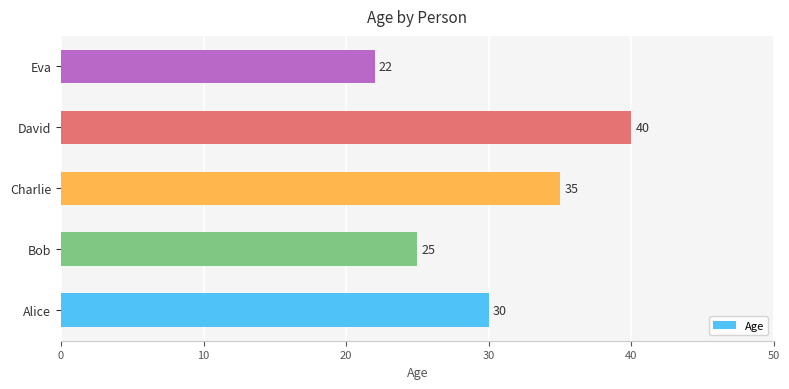

Rank the categories by value from highest to lowest.

David, Charlie, Alice, Bob, Eva